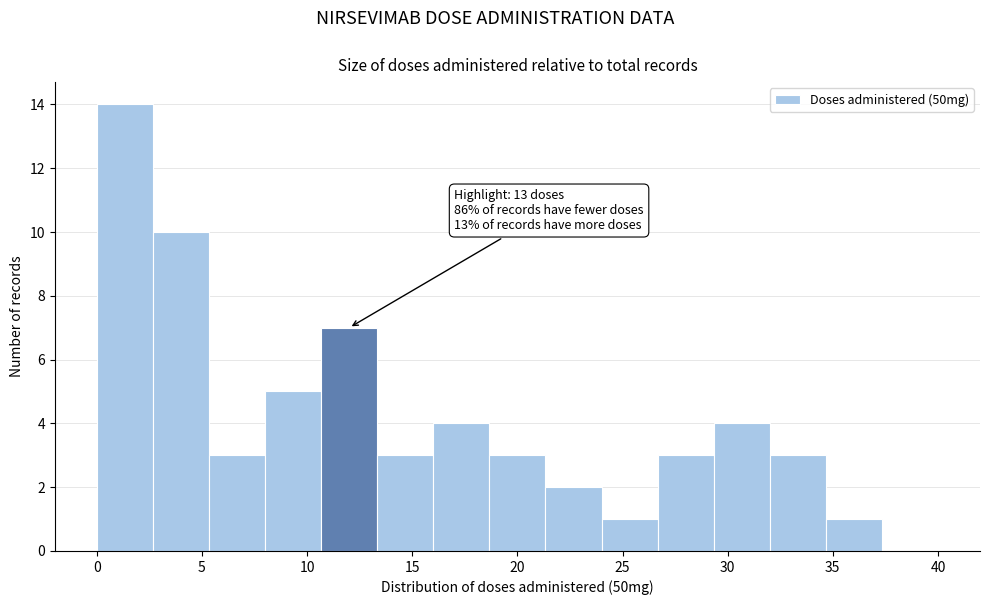

Over which range of the x-axis is the bar tallest?

0.0 to 2.5